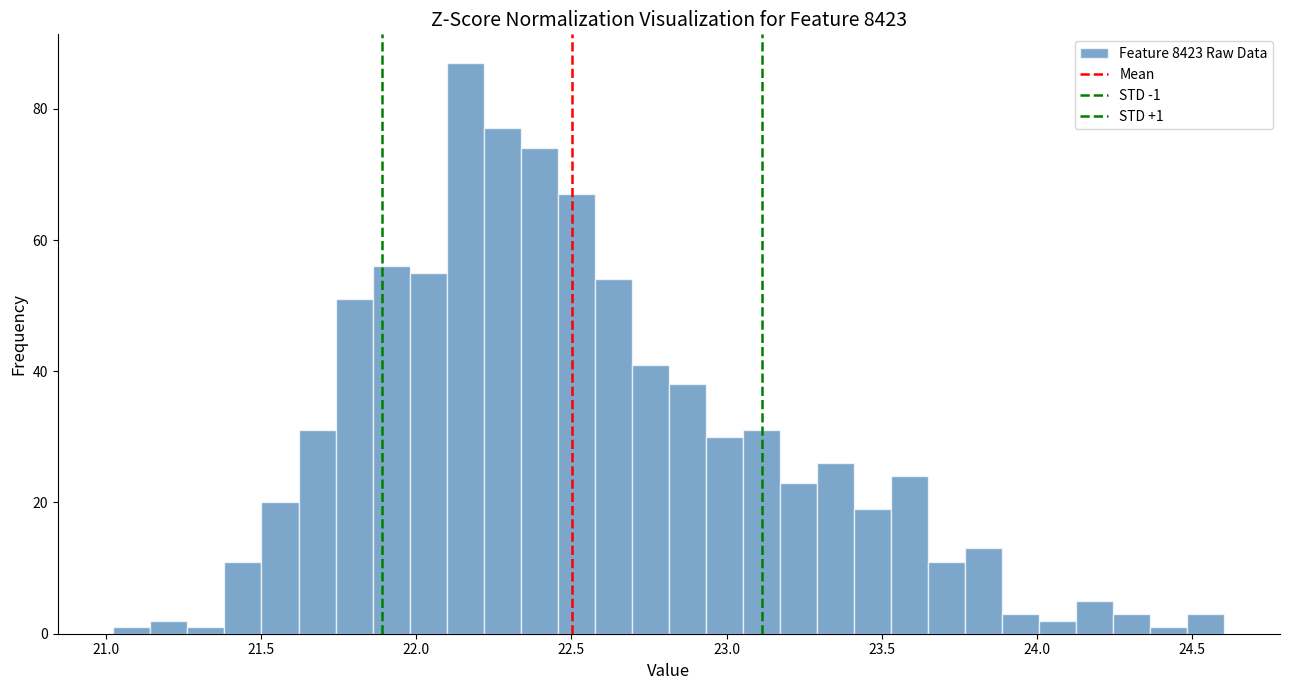

Around what value on the x-axis is the tallest bar? Give the approximate position of its centre, as read against the axis.

22.15